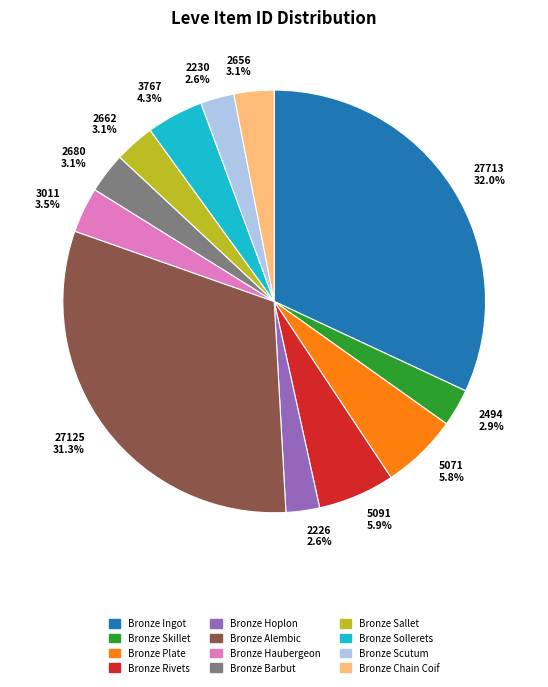

Which slice is the largest?

27713 32.0%